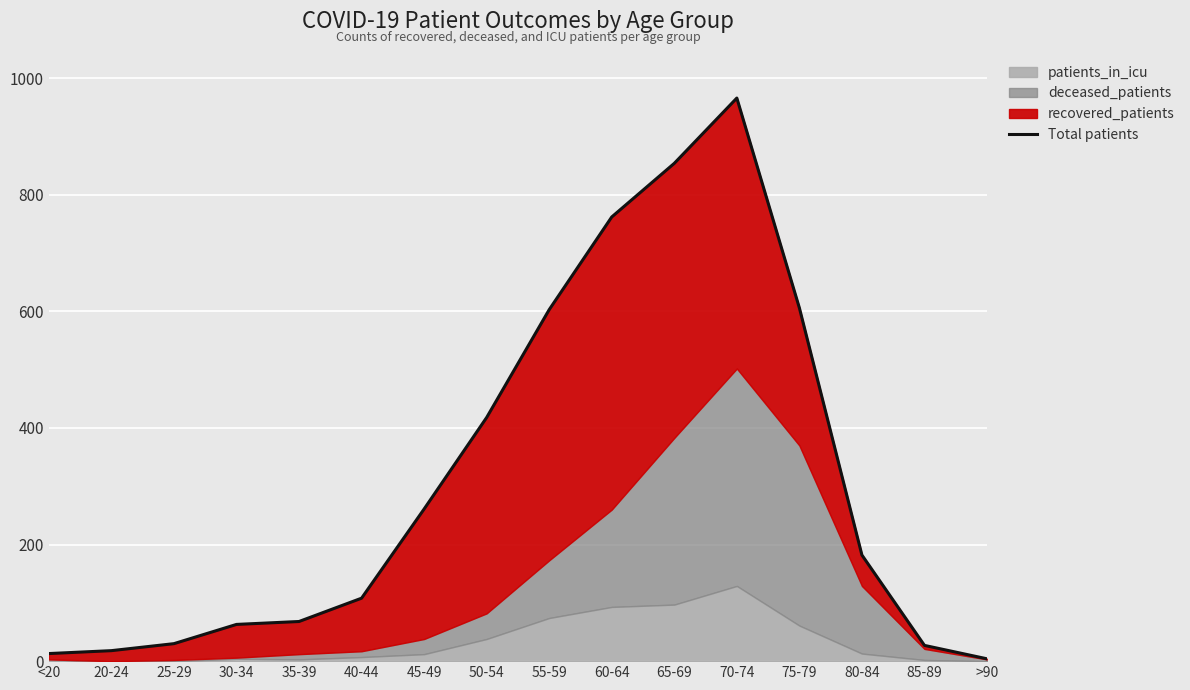

What is the value of the 4th point from the left?

63